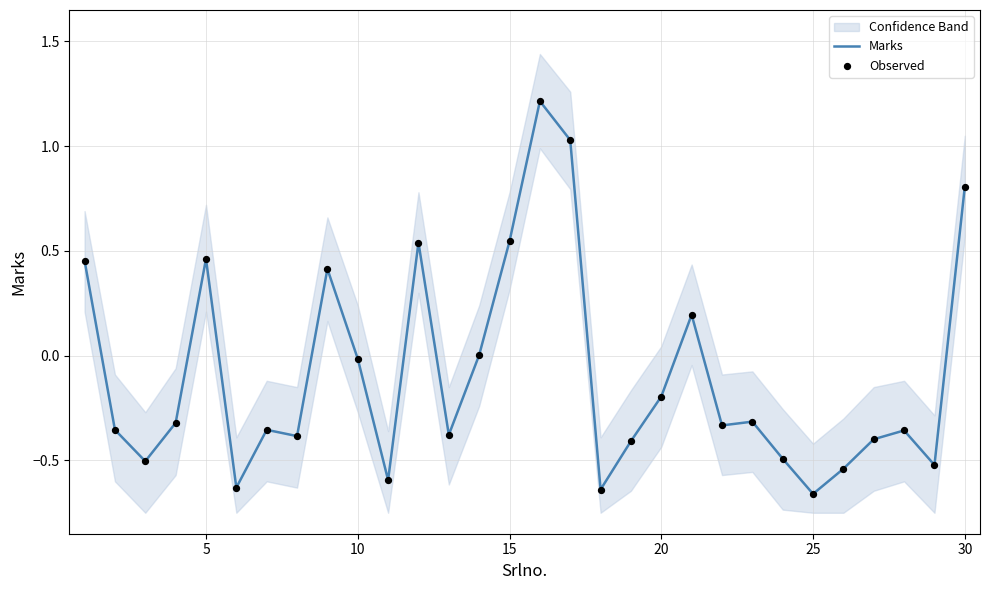

What is the maximum value for Marks?

1.2